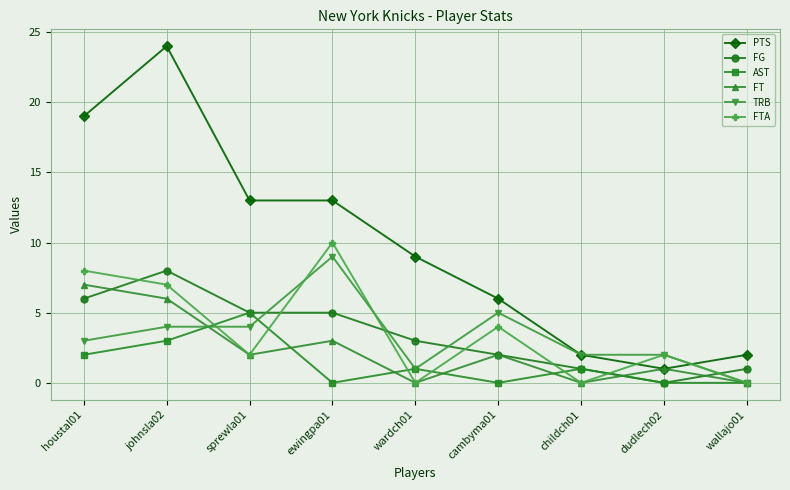

How many interior local valleys does the FTA series have?

3